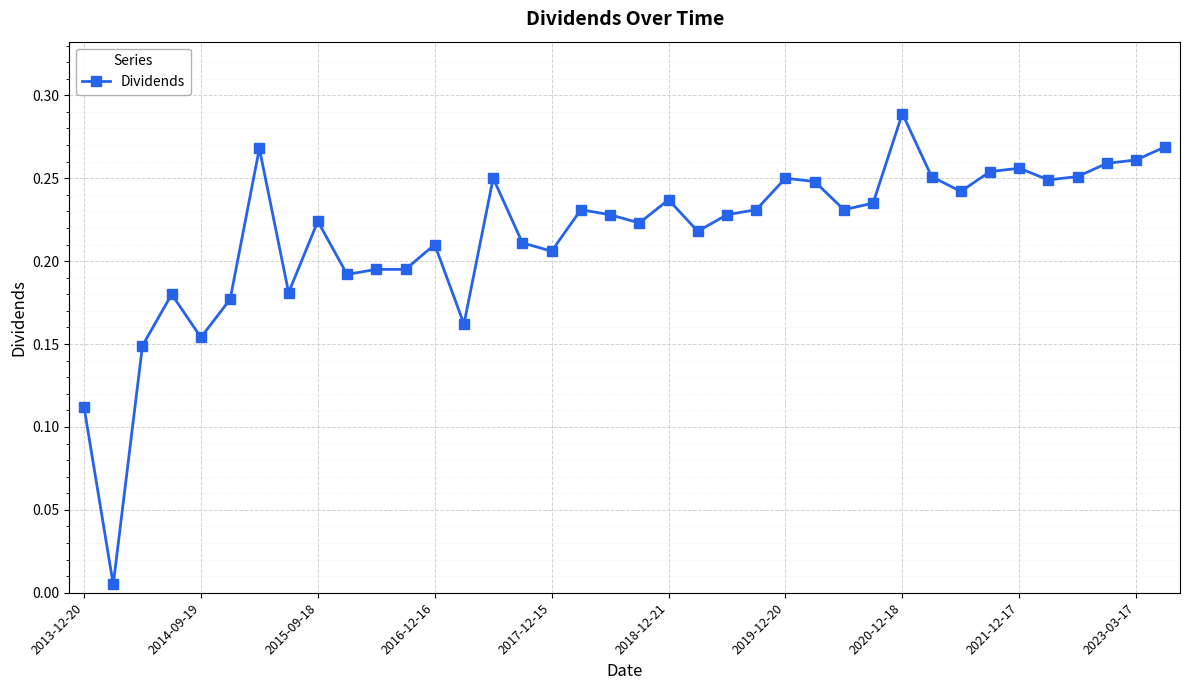

True or false: the data has more than 1 interior local peaks.

True